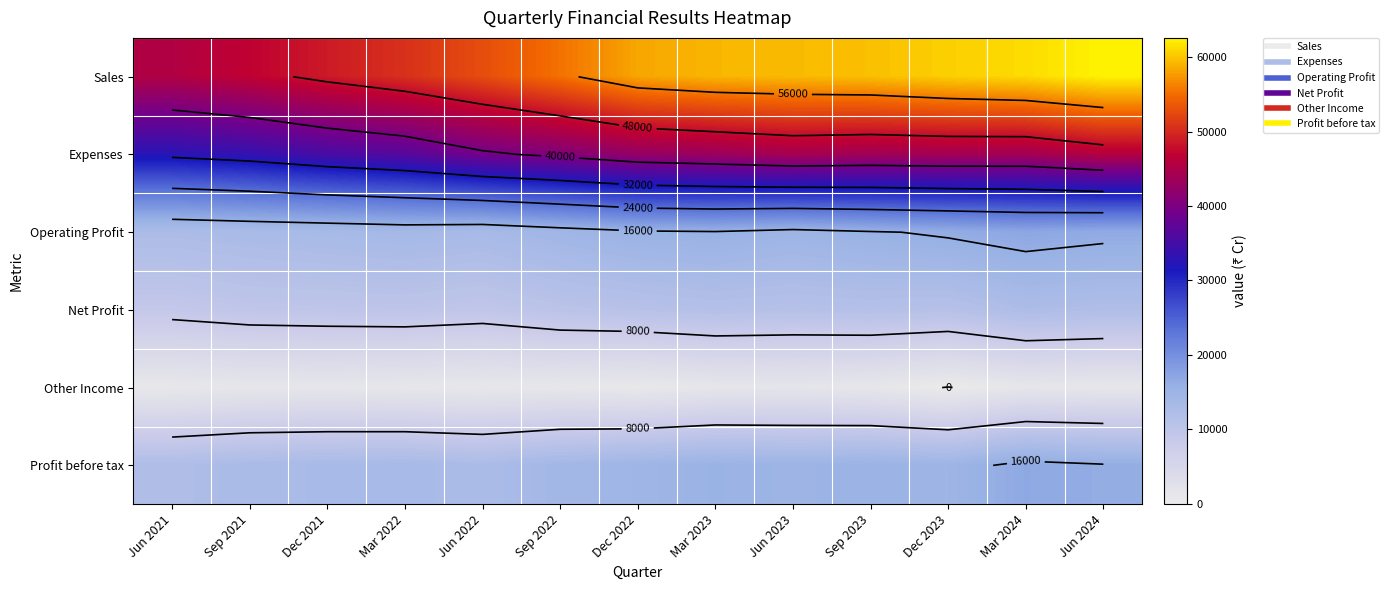

Which has a higher value, Jun 2023 or Dec 2022?

Jun 2023